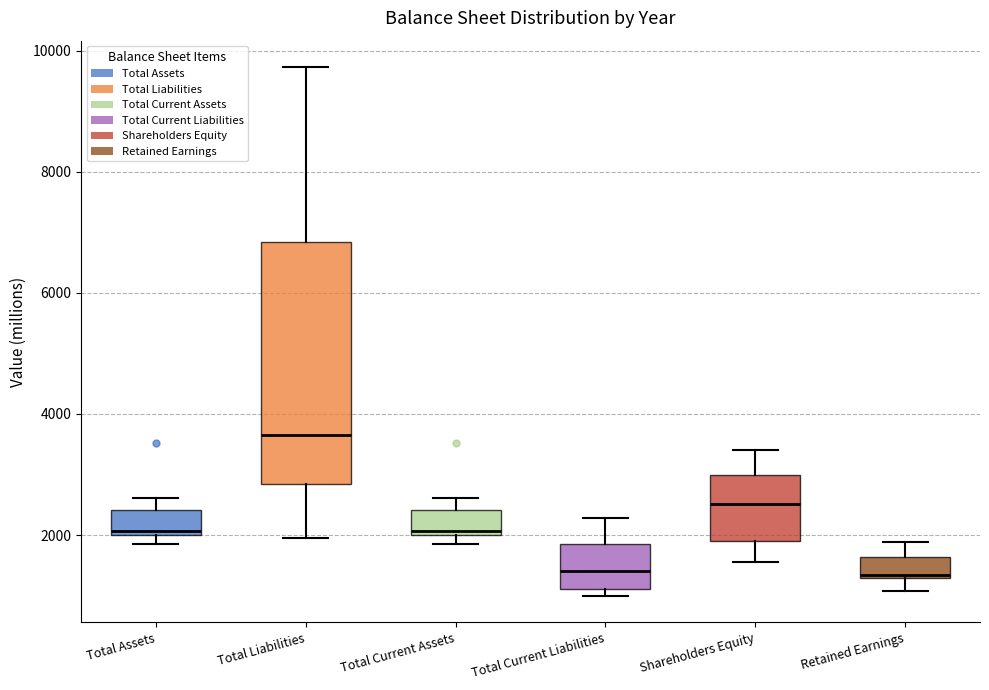

Reading left to right, read every box against the y-axis: the position of its median line, the range the box covers, and the ends of its whiskers. The values are not printed on the chart, so give them approximately, as read against the axis.

Total Assets: median 2000 (just above the box's lower edge), box 2000 to 2400, whiskers 1800 to 2600
Total Liabilities: median 3600, box 2800 to 6800, whiskers 2000 to 9800
Total Current Assets: median 2000 (just above the box's lower edge), box 2000 to 2400, whiskers 1800 to 2600
Total Current Liabilities: median 1400, box 1200 to 1800, whiskers 1000 to 2200
Shareholders Equity: median 2600, box 2000 to 3000, whiskers 1600 to 3400
Retained Earnings: median 1400, box 1200 to 1600, whiskers 1000 to 1800